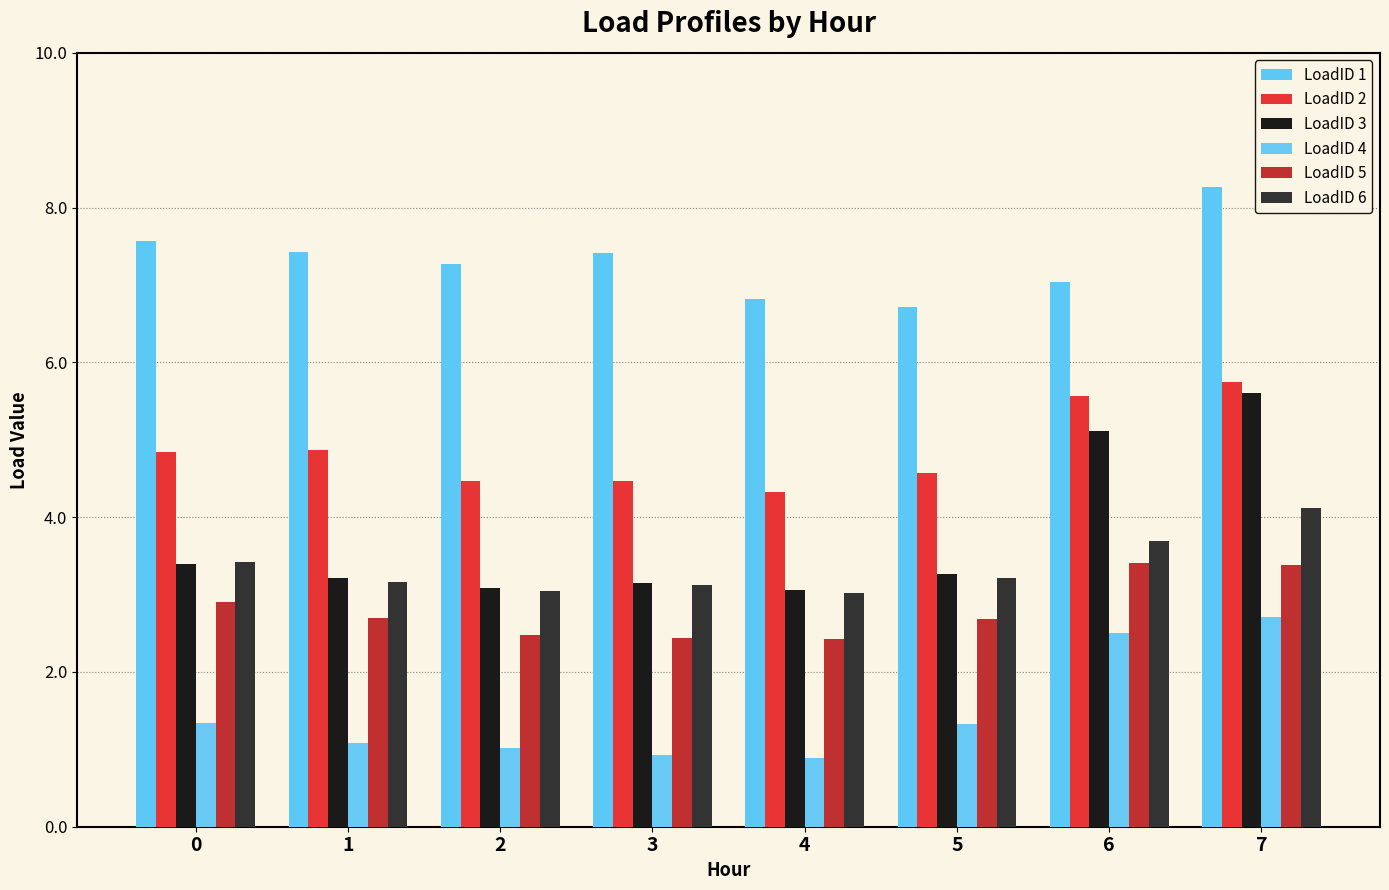

What is the value of the LoadID 3 bar at the 1st from the left?

3.4